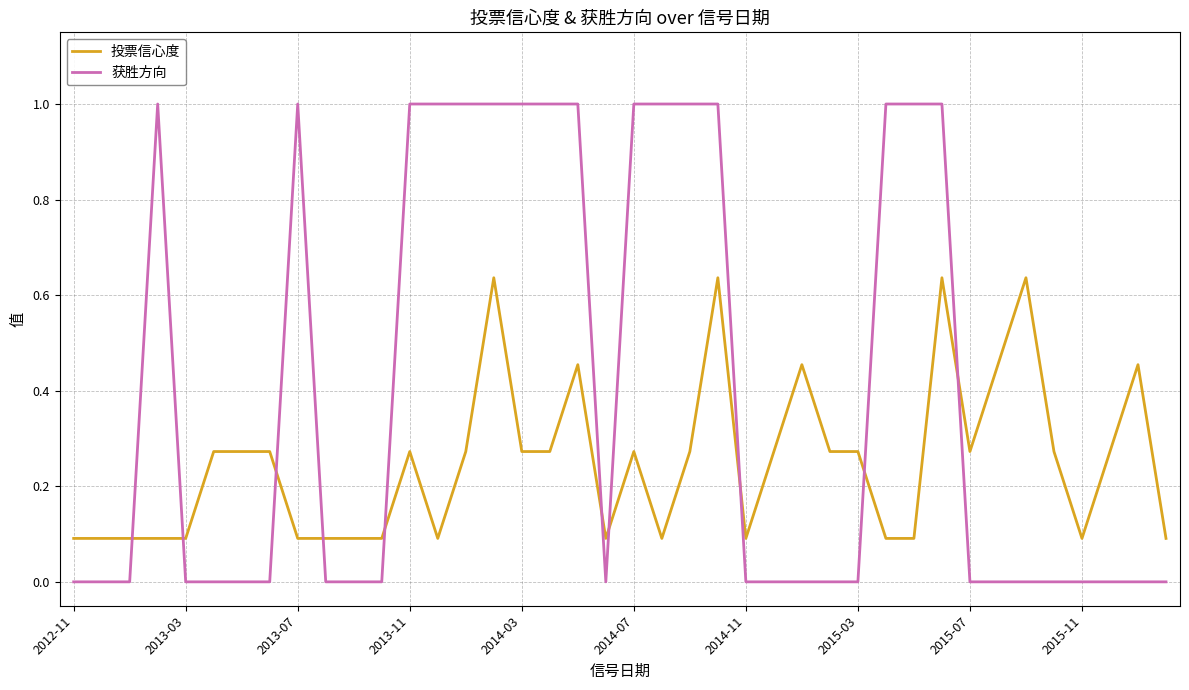

List the series in order of their overall mean, highest first.

获胜方向, 投票信心度